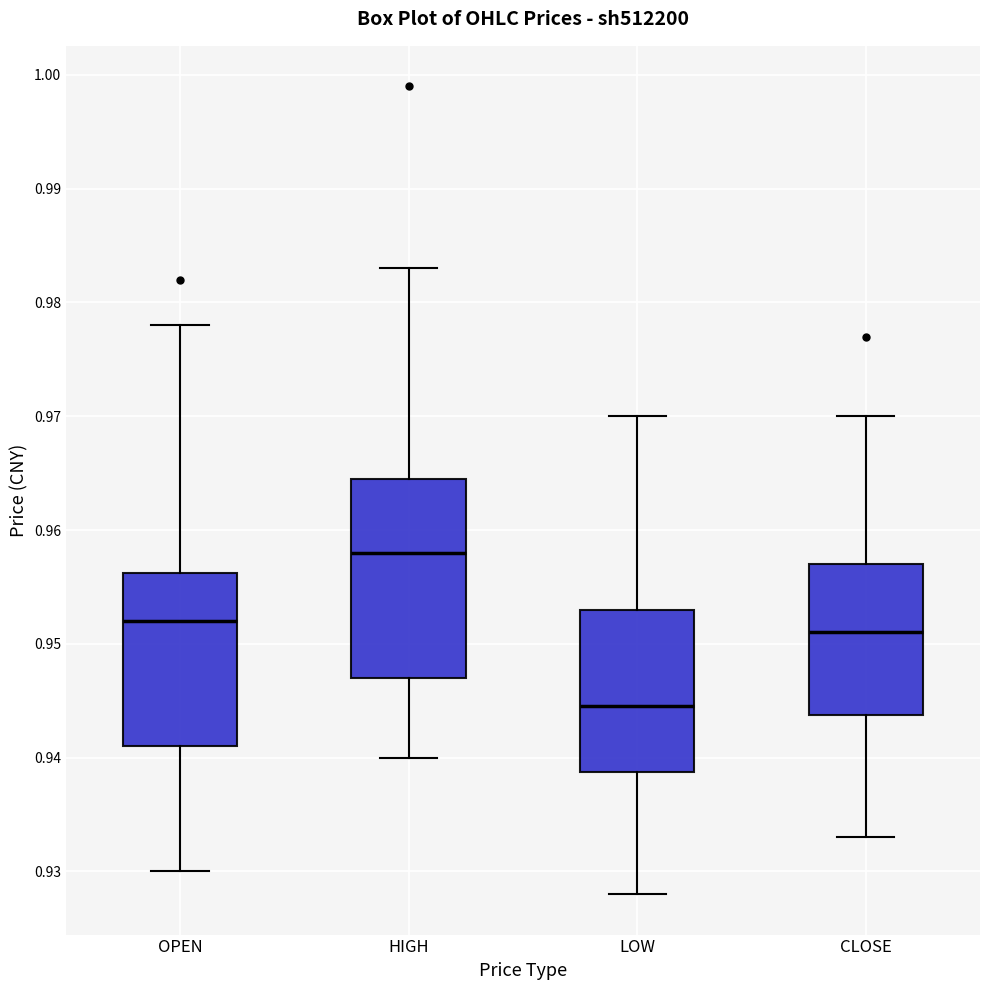

Reading left to right, read every box against the y-axis: the position of its median line, the range the box covers, and the ends of its whiskers. The values are not printed on the chart, so give them approximately, as read against the axis.

OPEN: median 0.952, box 0.941 to 0.956, whiskers 0.930 to 0.978
HIGH: median 0.958, box 0.947 to 0.965, whiskers 0.940 to 0.983
LOW: median 0.945, box 0.939 to 0.953, whiskers 0.928 to 0.970
CLOSE: median 0.951, box 0.944 to 0.957, whiskers 0.933 to 0.970